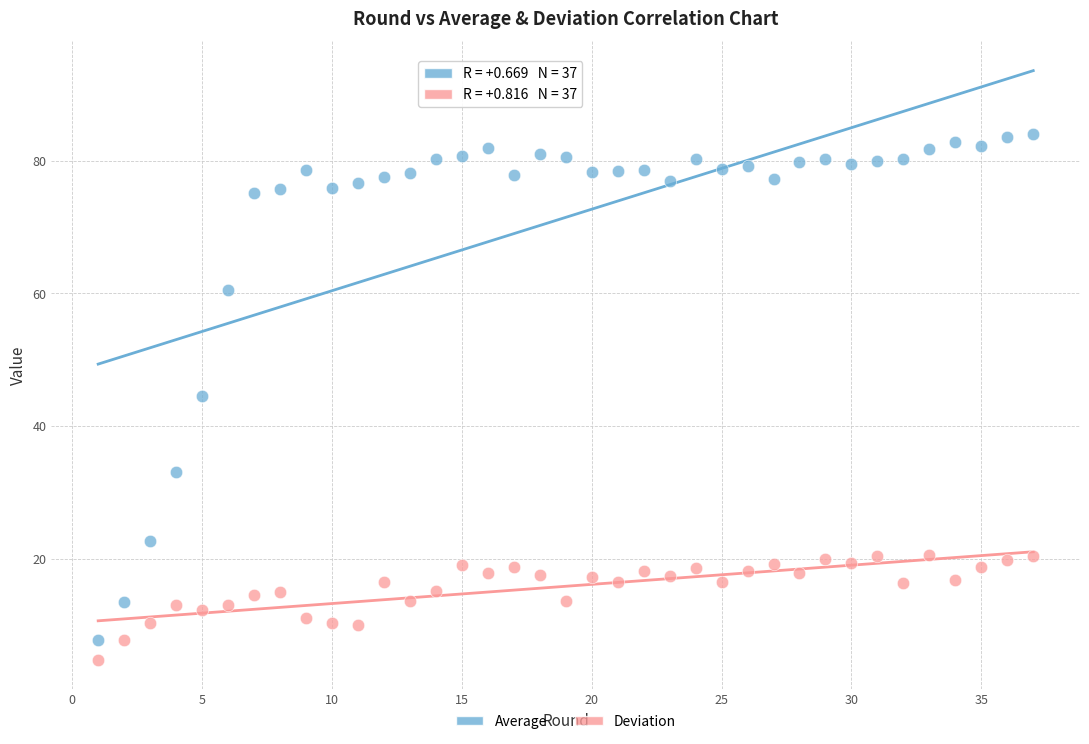

Which series contains the highest Y value?

Average